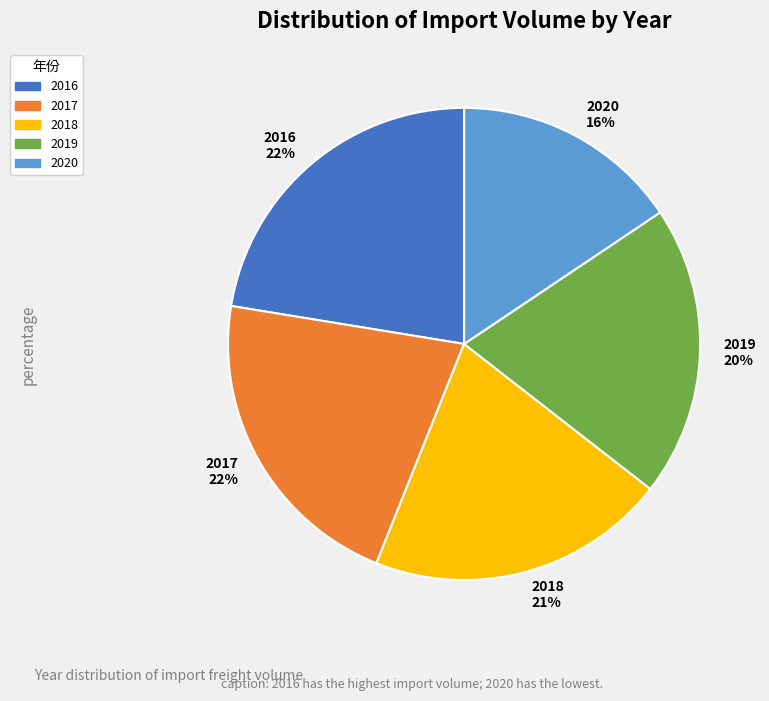

To the nearest percent, what is the average slice percentage?

20%